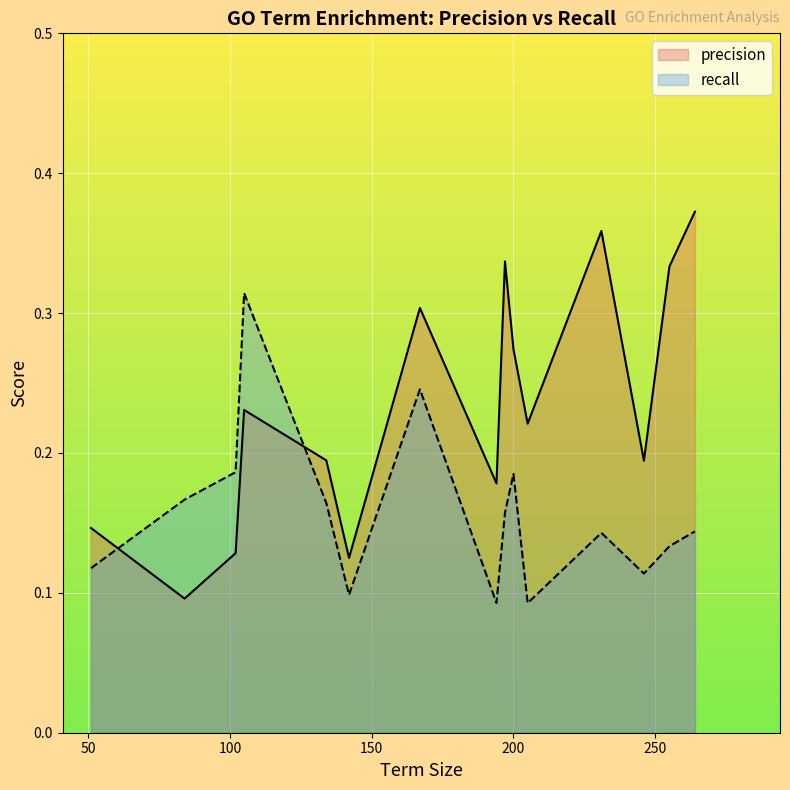

List the series in order of their overall mean, lowest first.

recall, precision